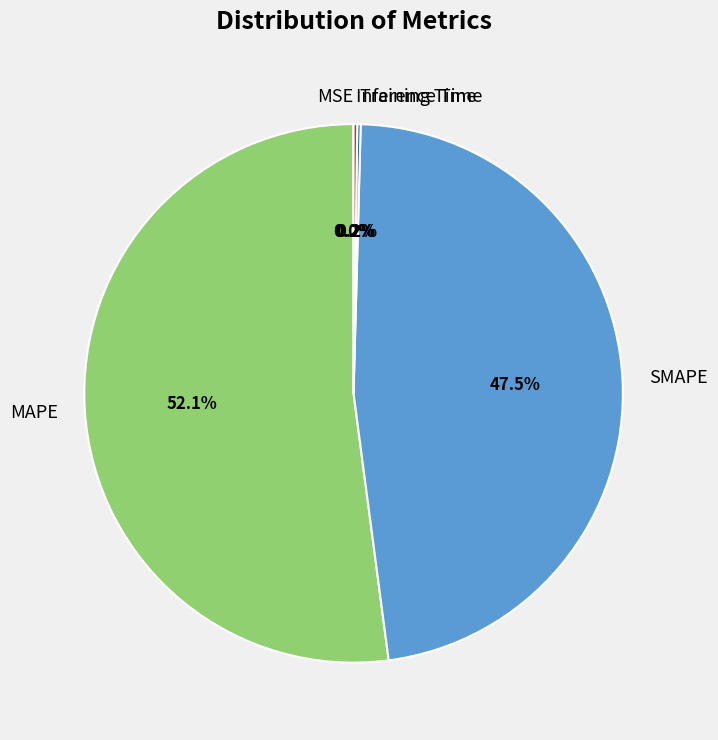

Does any single category account for the majority?

Yes